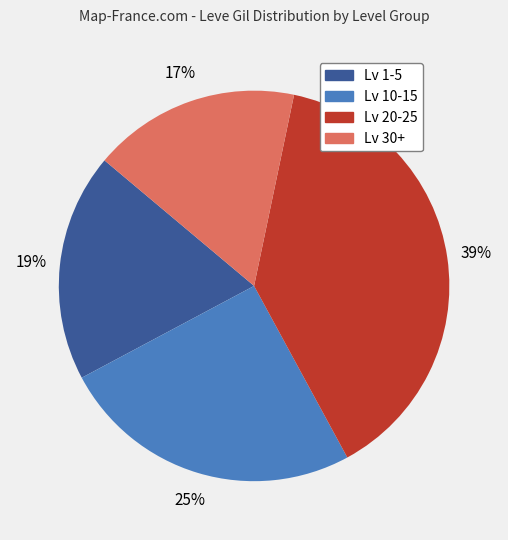

Does any single category account for the majority?

No